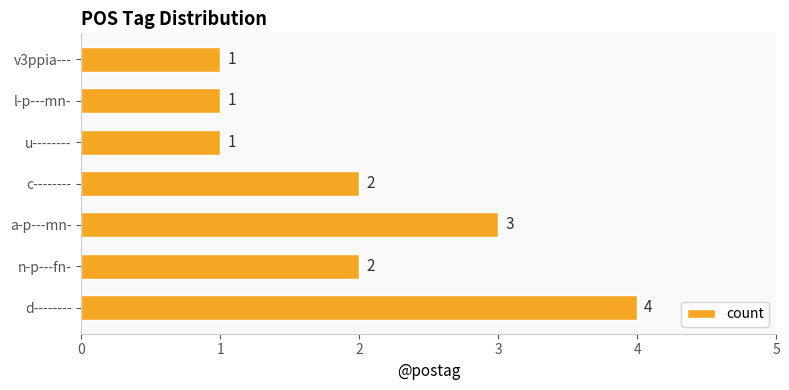

Reading top to bottom, list all the values displayed in this chart.

1	1	1	2	3	2	4